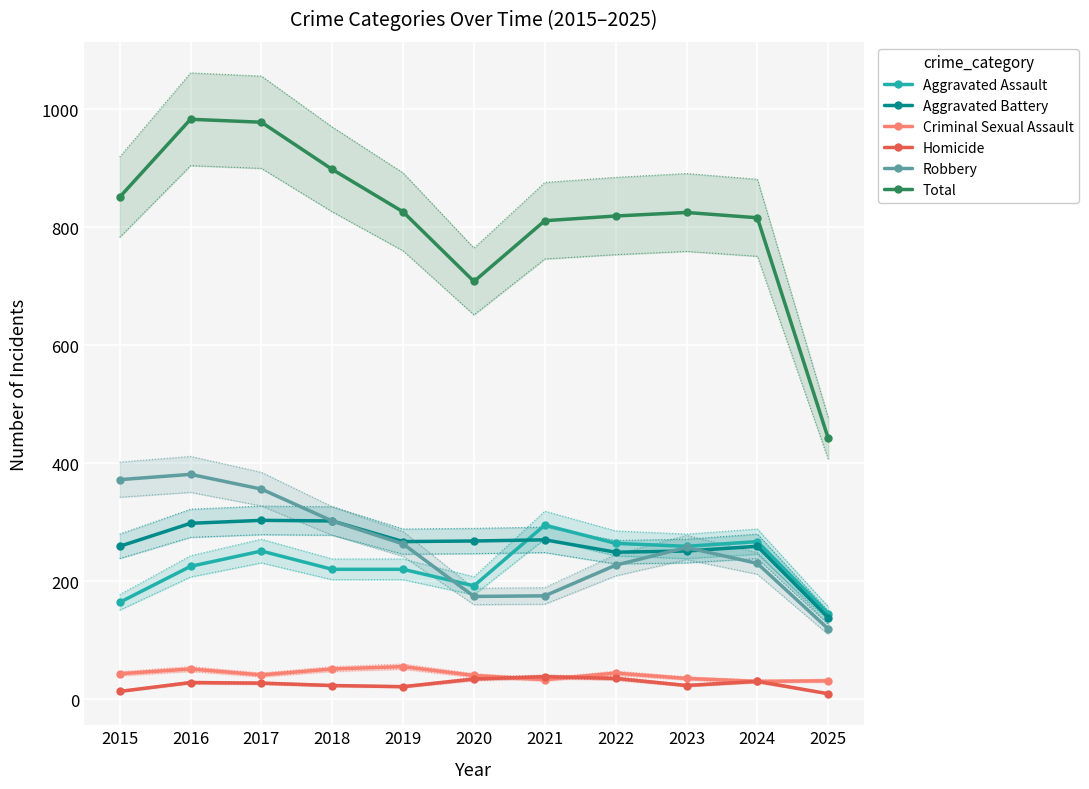

Which label corresponds to the largest value in the chart?

2016